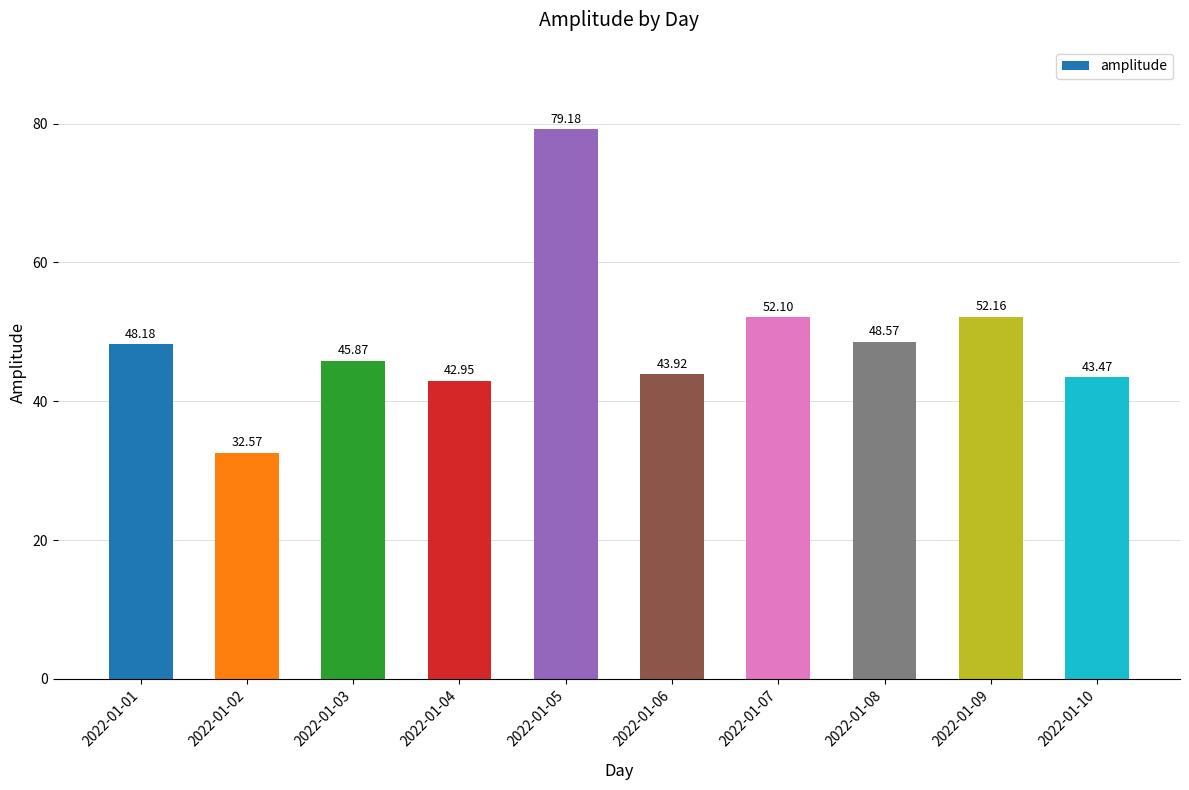

What is the sum of the values at 2022-01-01 and 2022-01-09?

100.3